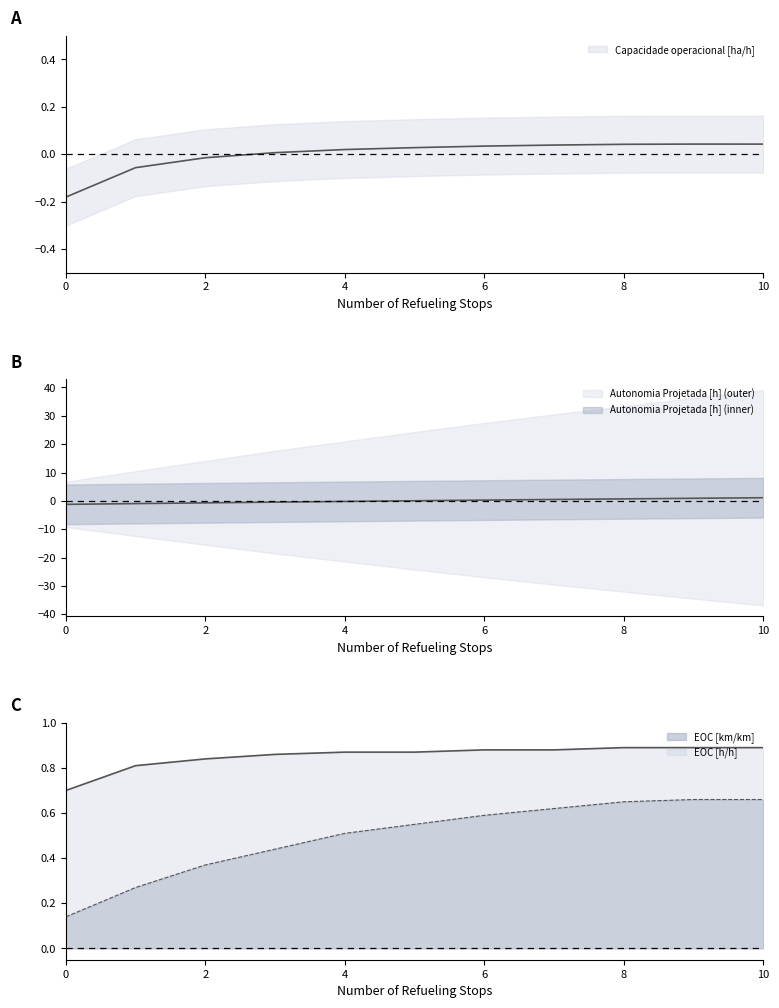

True or false: EOC [km/km] has a value of 0.1 at 5.

False